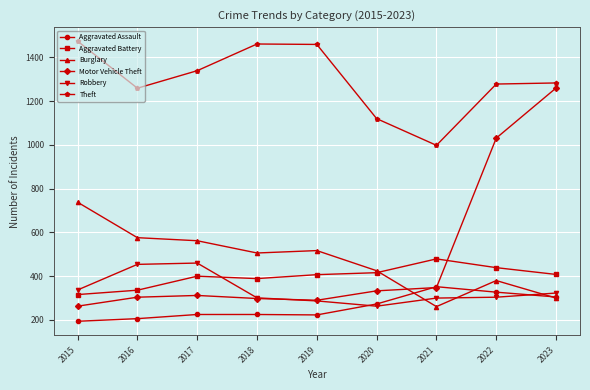

Between 2015 and 2021, which series saw the biggest shift?

Burglary